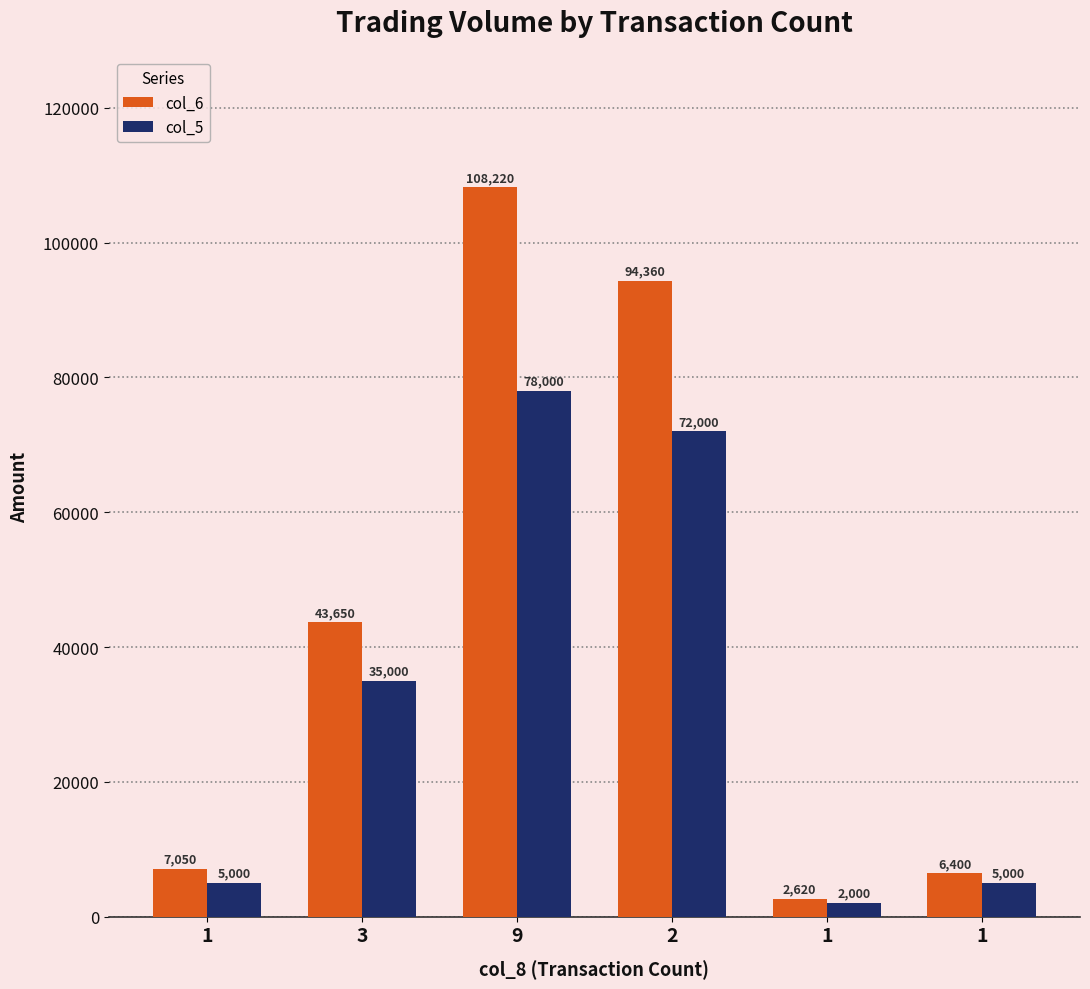

Where is col_6 nearest to the value 55420?

3